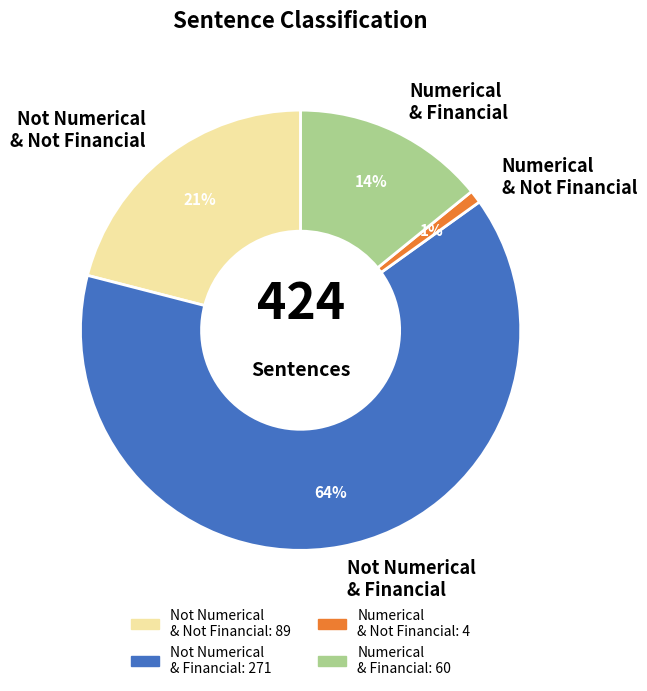

Which category has the biggest portion of the pie?

Not Numerical & Financial